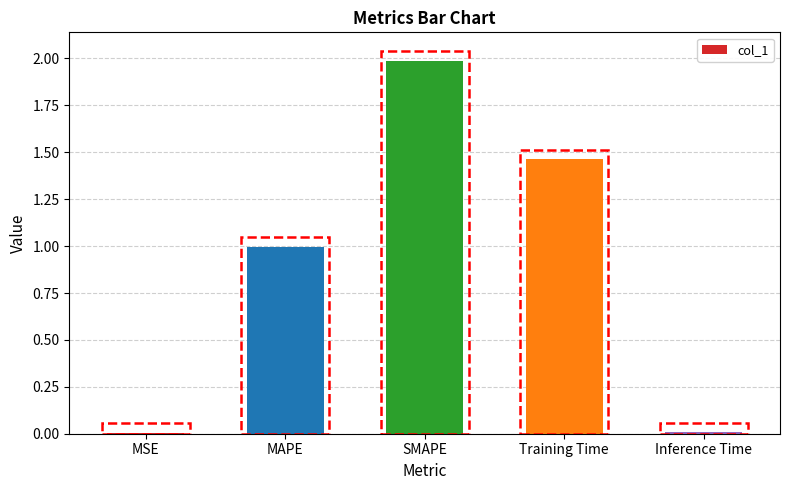

What is the sum of all values?

4.5